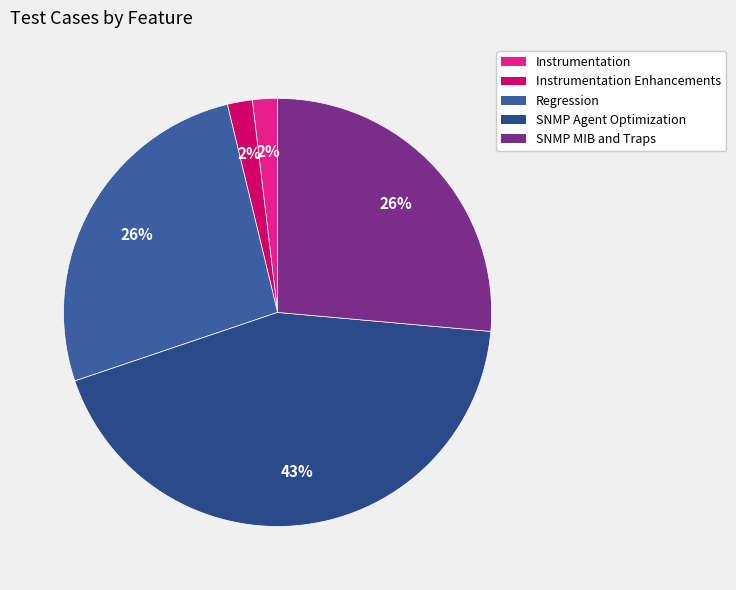

Is there any slice that represents more than half of the pie?

No